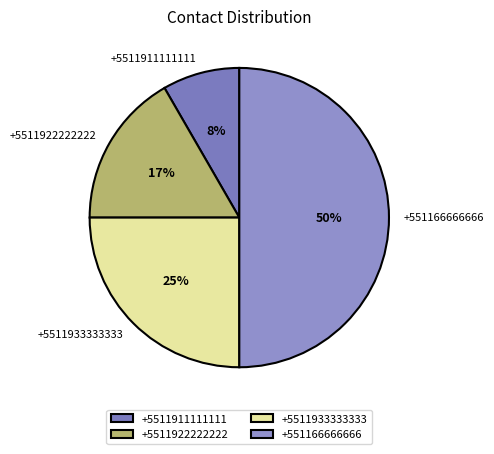

How many slices are in this pie chart?

4